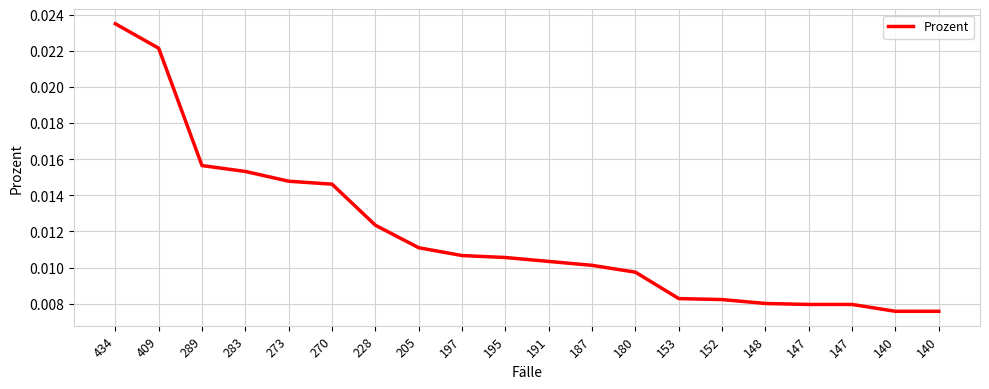

The chart shows a value of 0.0 at 409. True or false?

True